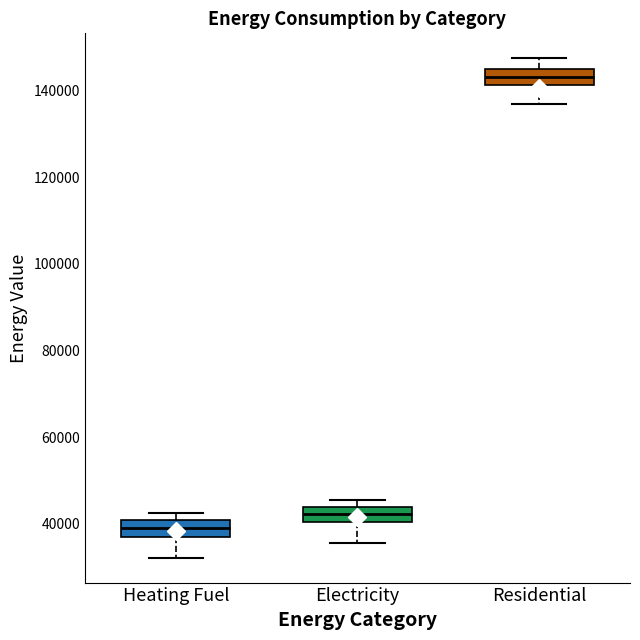

Which box's median line is the highest?

Residential